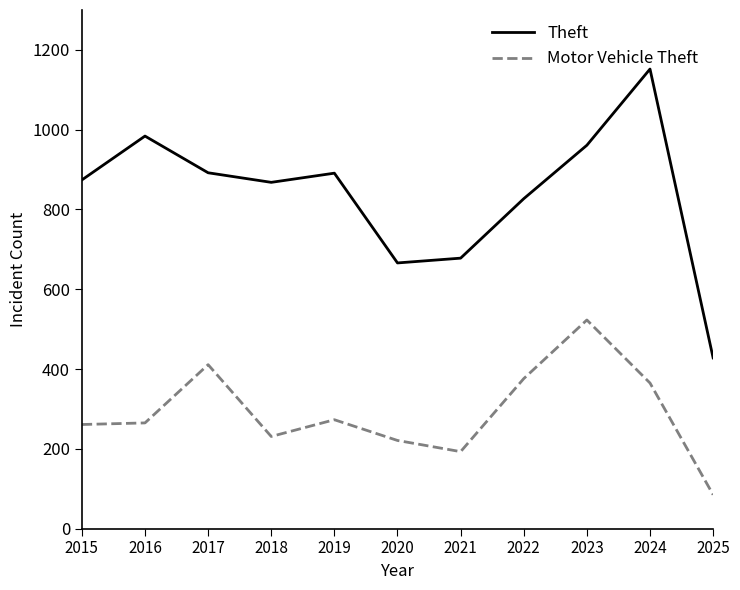

True or false: Theft and Motor Vehicle Theft intersect in this chart.

False